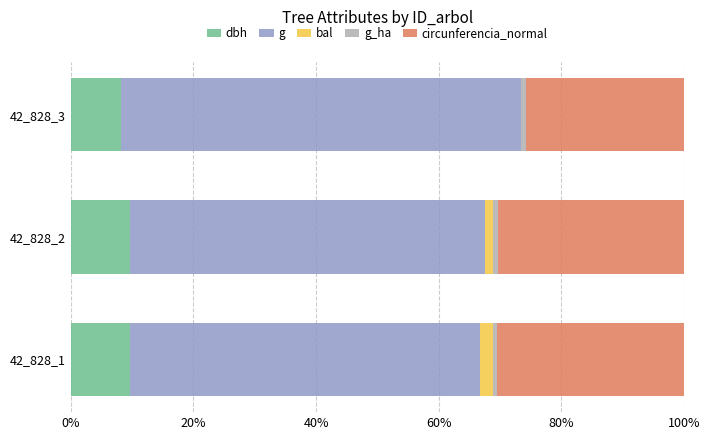

How many values in the dbh series exceed 9?

2